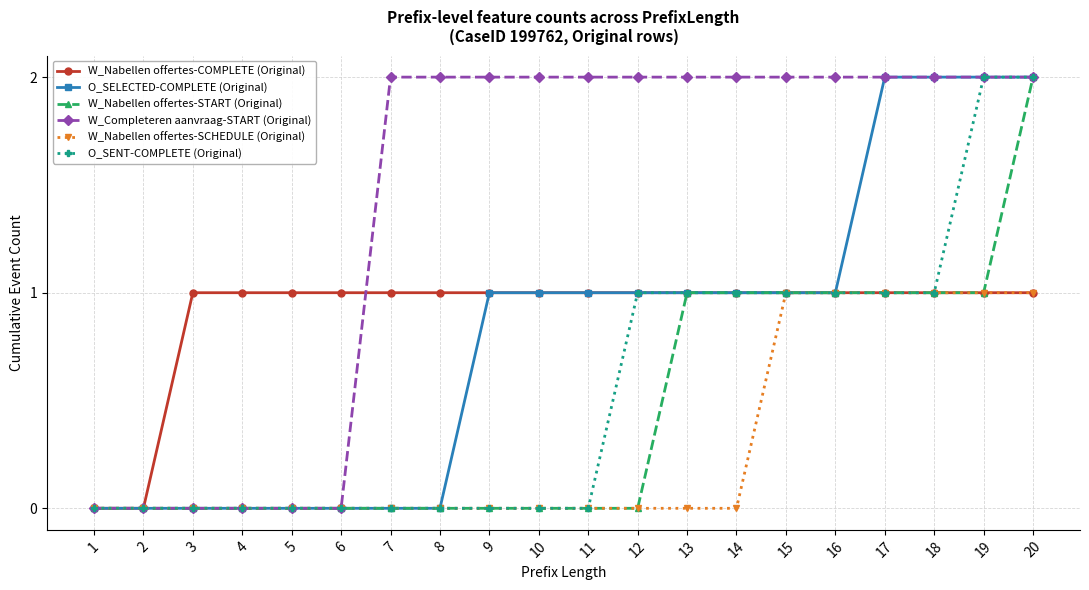

Which category has the highest value in the W_Nabellen offertes-START (Original) series?

20